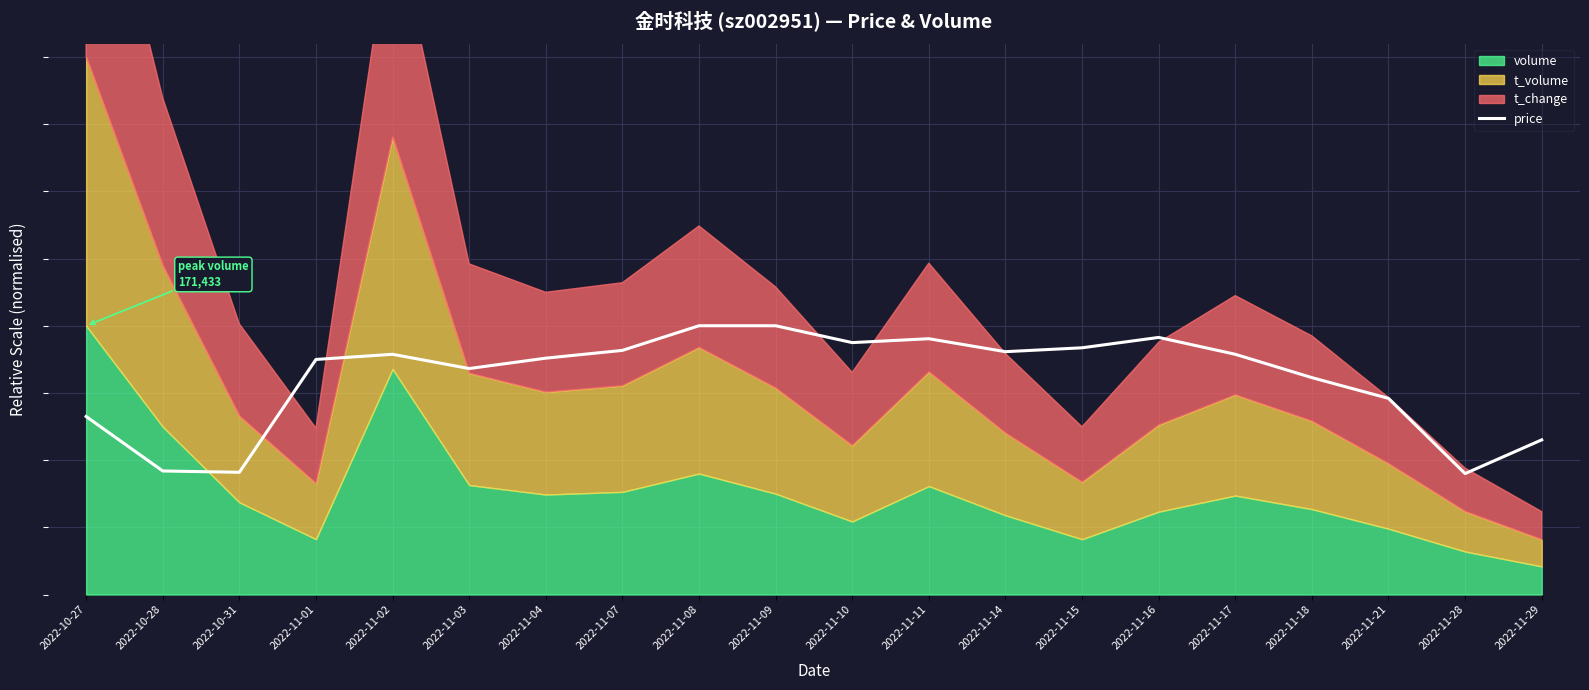

How many lines are shown in the chart?

1